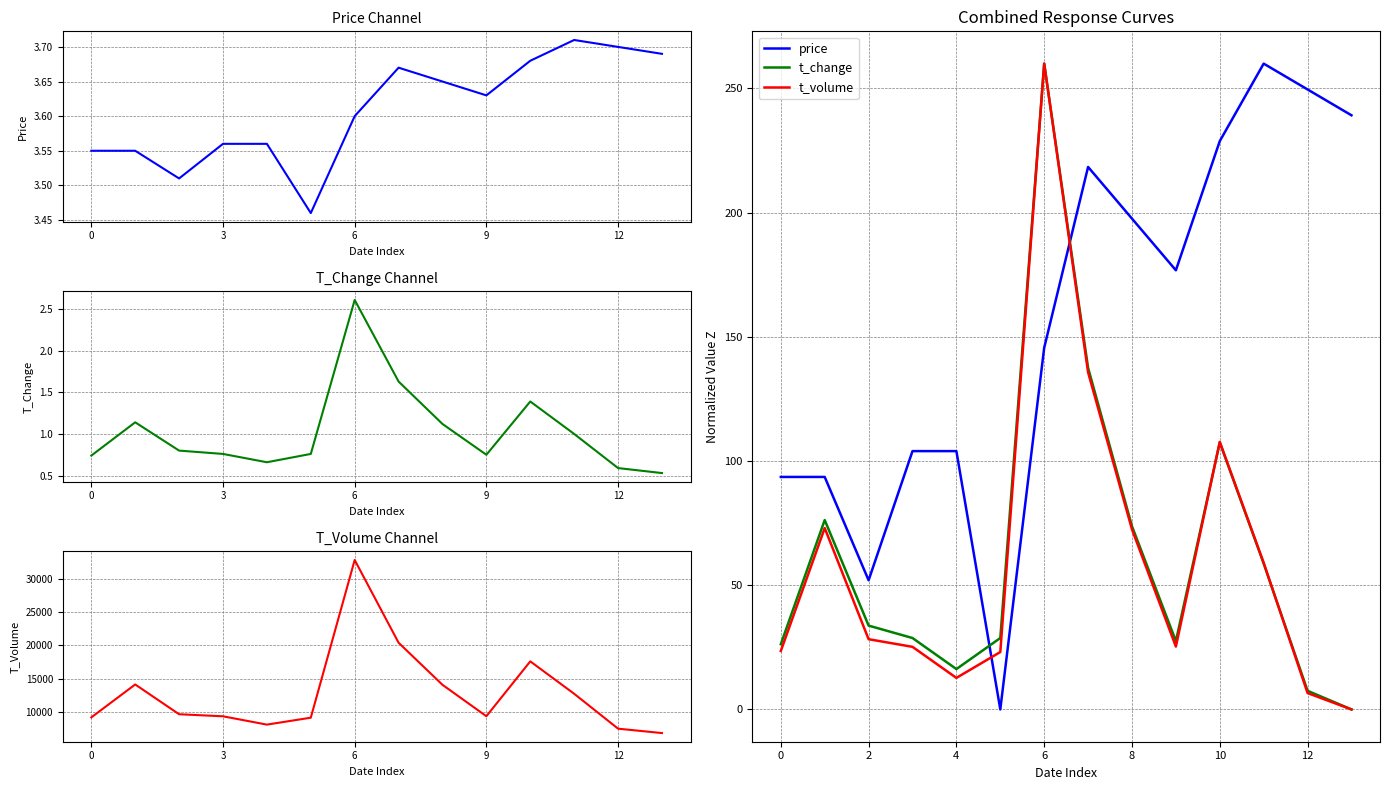

What is the value of the t_volume point at the 8th from the left?

135.7